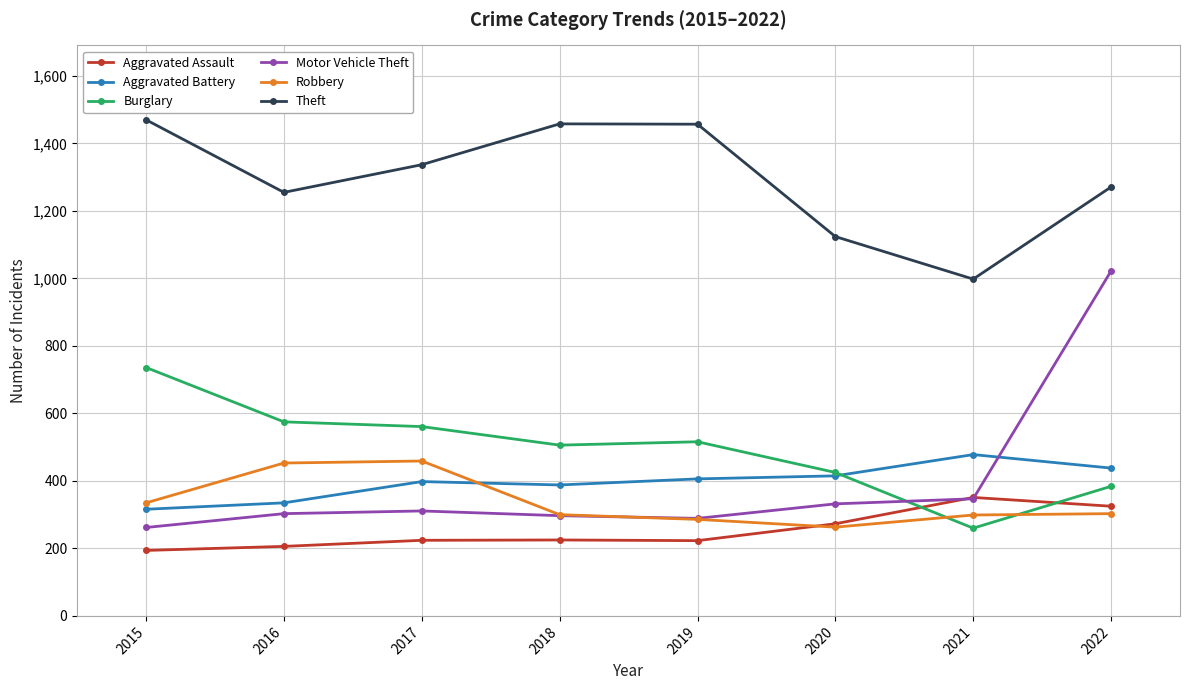

What is the smallest value displayed?

194